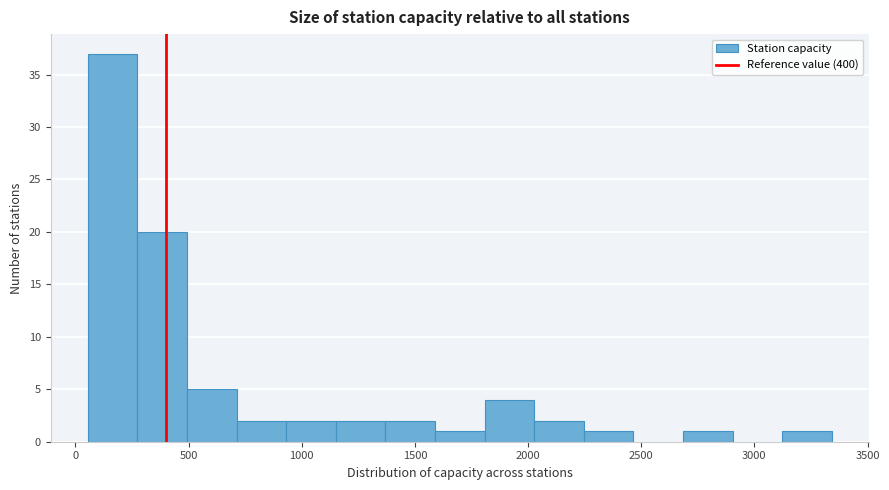

Over which range of the x-axis is the bar tallest?

50 to 250